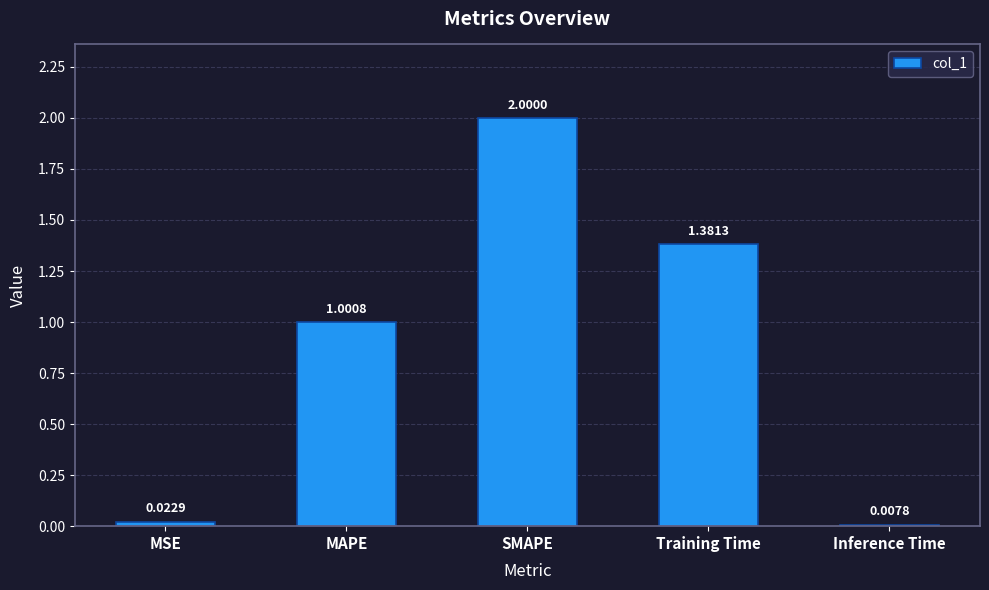

What is the sum of all values?

4.4